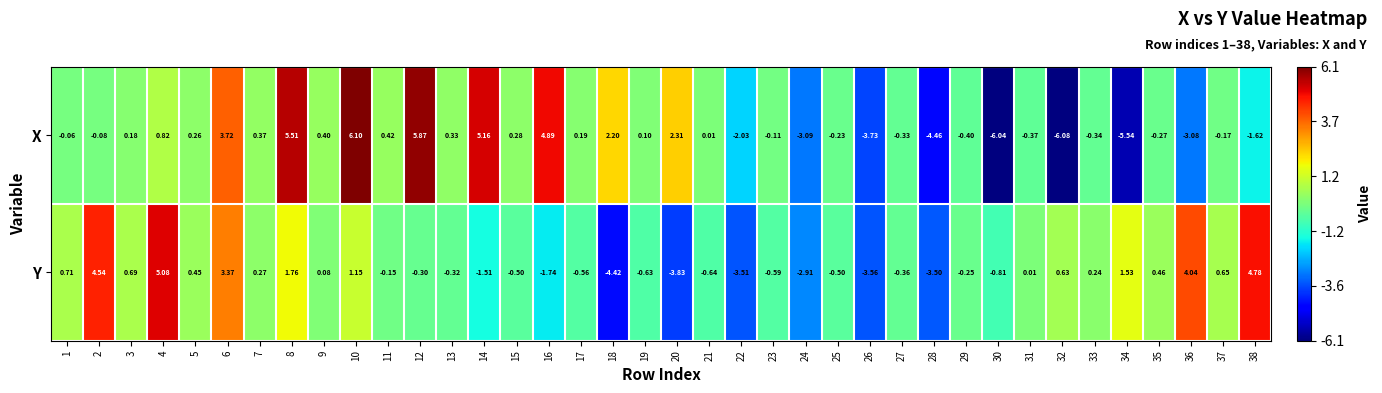

Which series has the largest range (max minus min)?

X